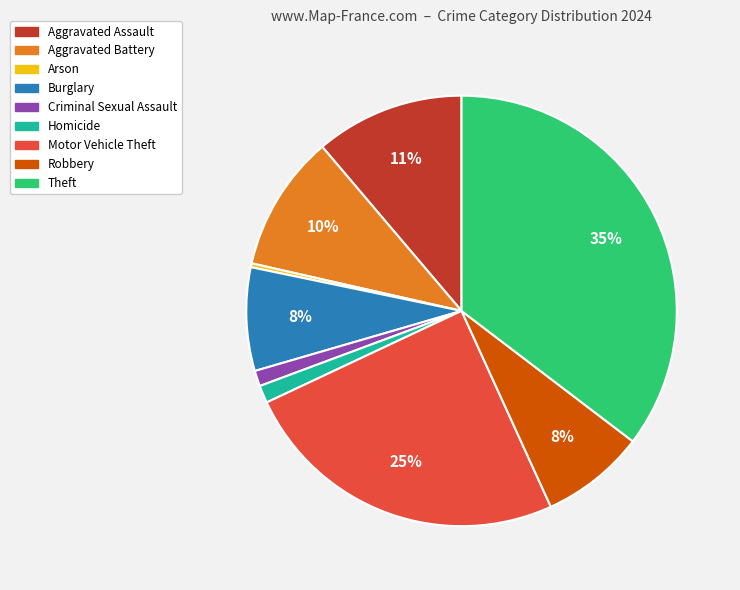

True or false: Aggravated Assault accounts for 5% of the total.

False